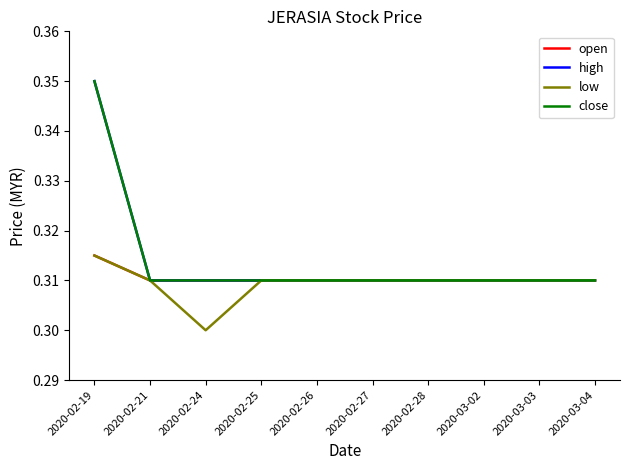

Does the chart have visible grid lines?

No